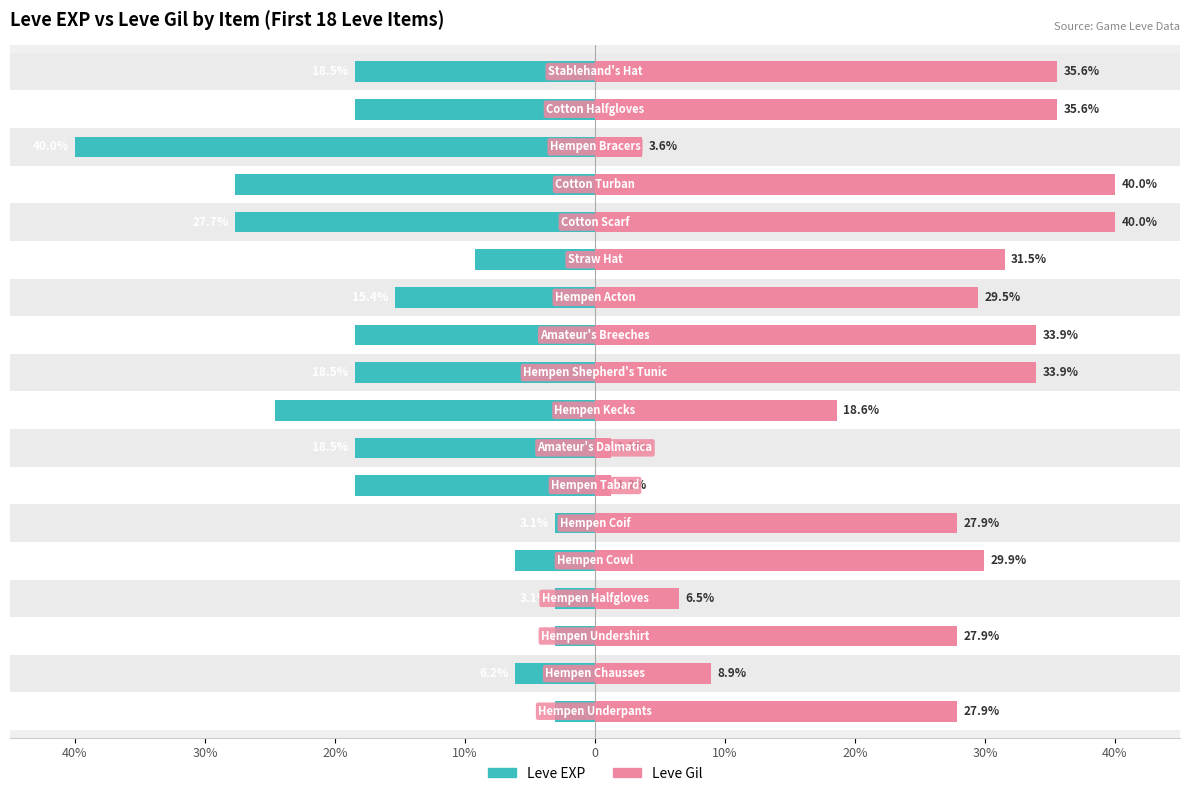

What is the average value of the Leve EXP series?

-15.6